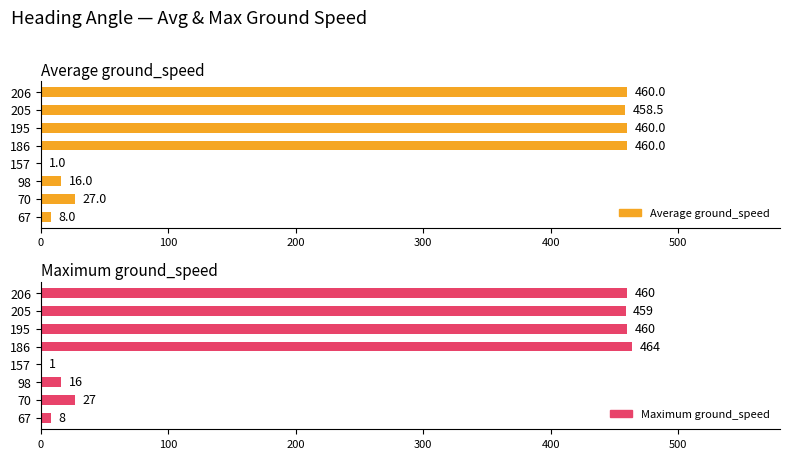

Are the bars grouped side by side (vs. stacked)?

Yes